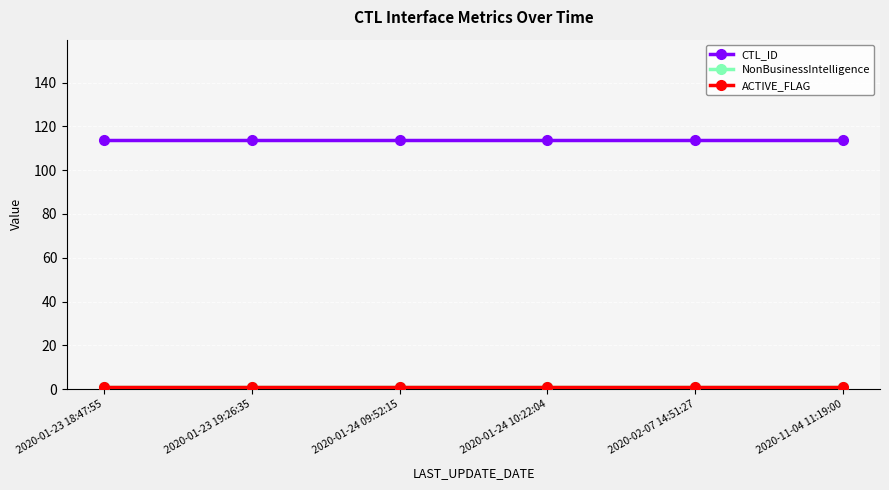

What is the label of the 2nd point from the left?

2020-01-23 19:26:35